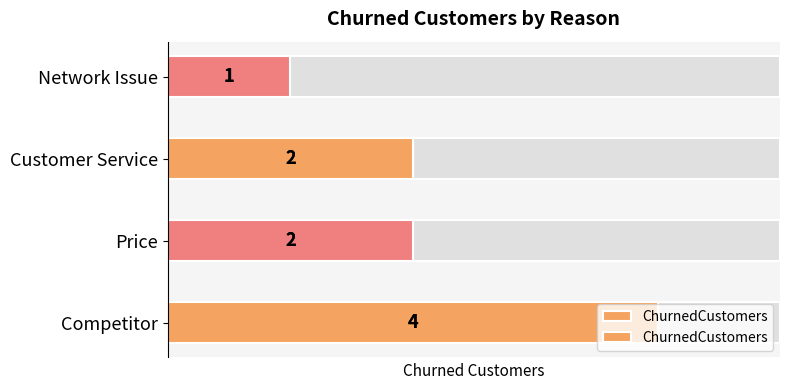

The chart shows a value of 1 at Price. True or false?

False